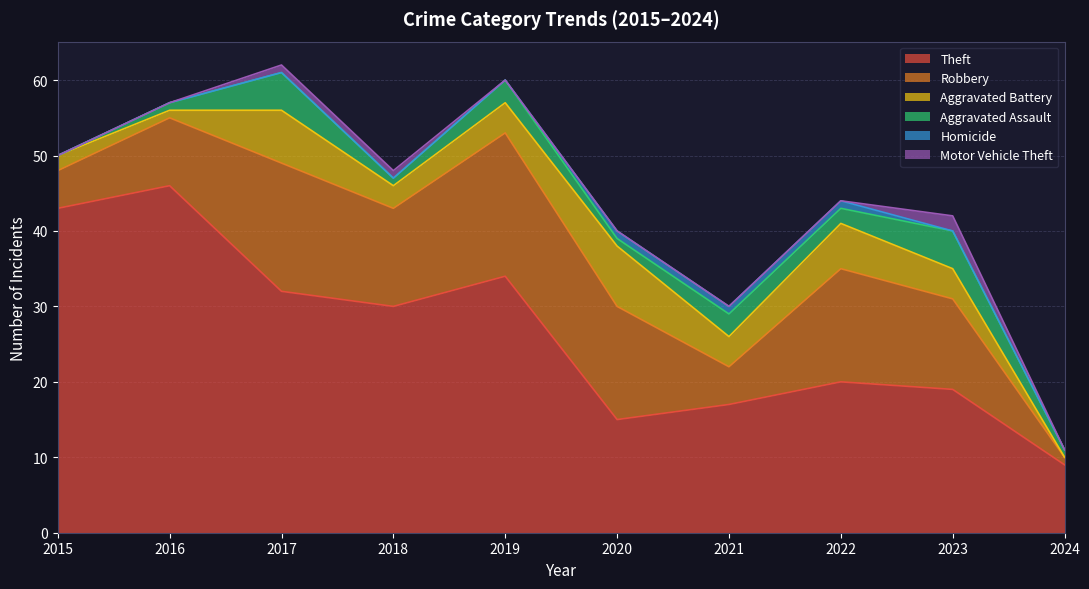

What is the average value of the Aggravated Assault series?

2